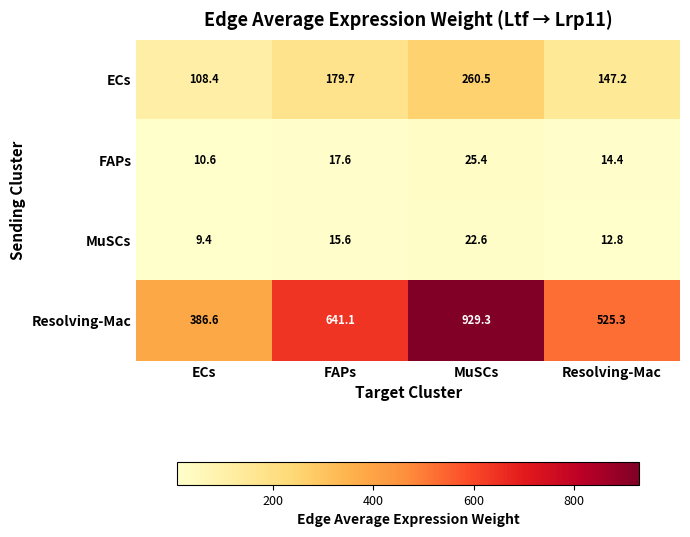

Reading left to right, list all the values displayed in this chart.

ECs: 108.4	179.7	260.5	147.2
FAPs: 10.6	17.6	25.4	14.4
MuSCs: 9.4	15.6	22.6	12.8
Resolving-Mac: 386.6	641.1	929.3	525.3